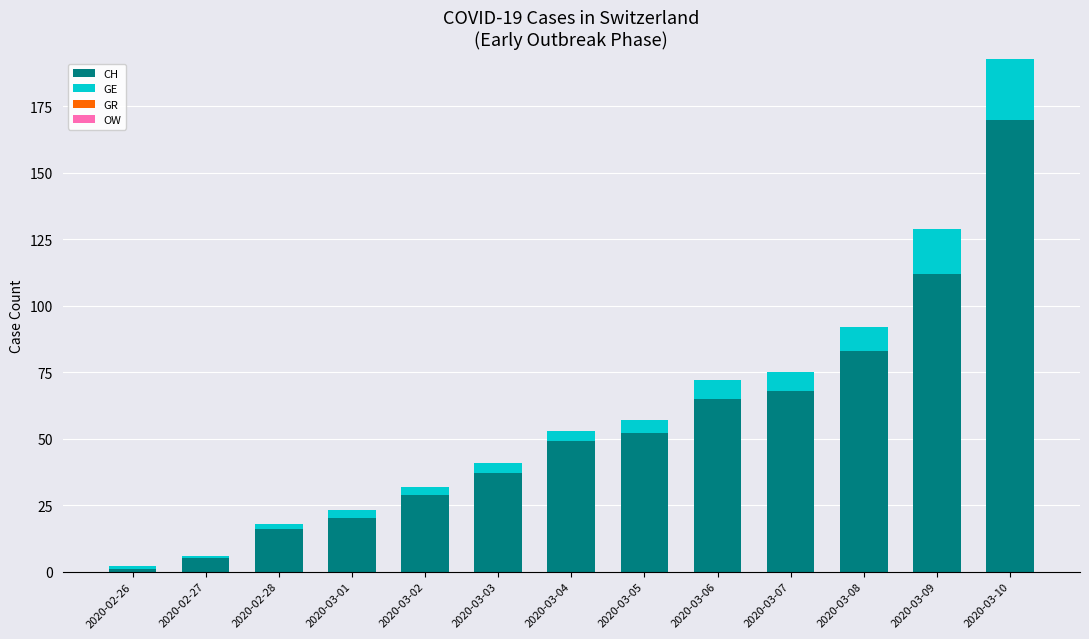

At which label is CH closest to 85?

2020-03-08